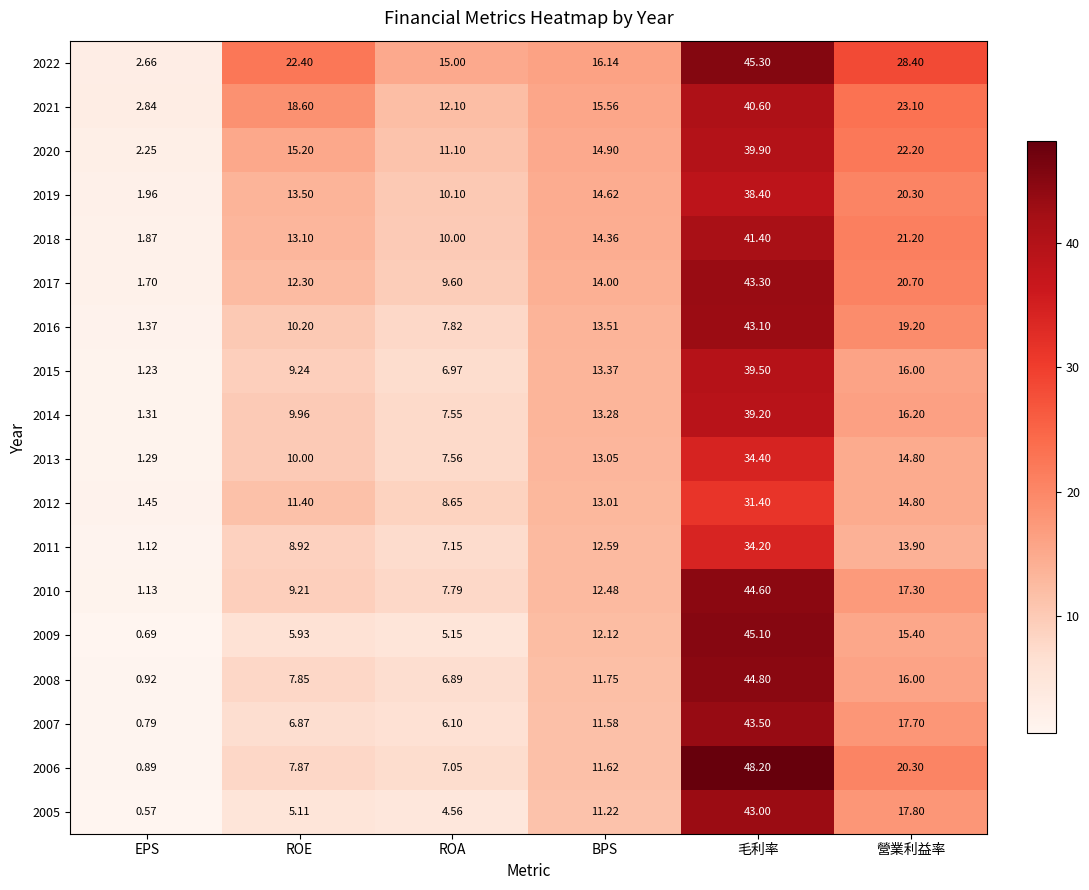

At which category is the sum across all series the highest?

毛利率